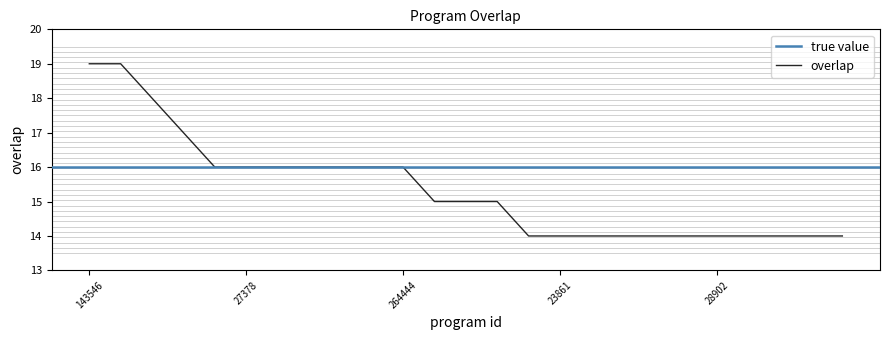

Which category has the lowest value across all series?

5587